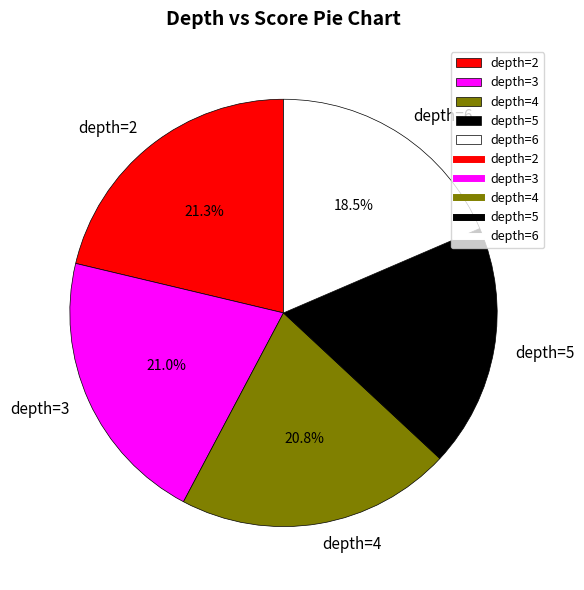

Is there any slice that represents more than half of the pie?

No